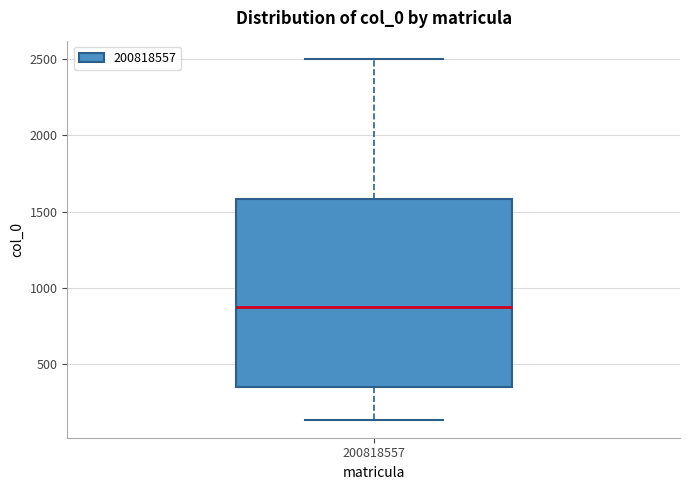

Read this box plot against the y-axis: the position of the median line, the range covered by the box, and the ends of both whiskers. The values are not printed on the chart, so give them approximately, as read against the axis.

median 900, box 350 to 1600, whiskers 150 to 2500